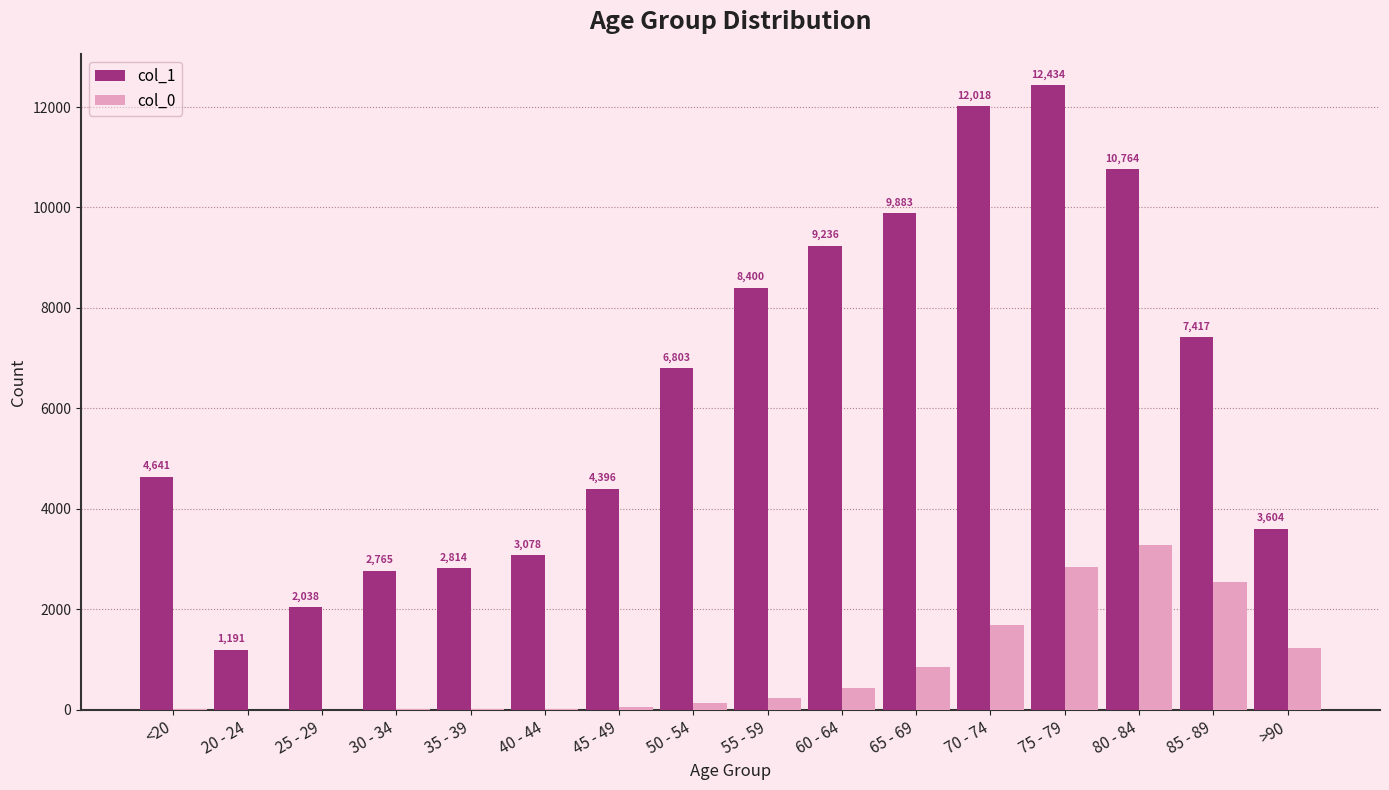

Reading left to right, what are all the values shown in this chart?

col_1: <20=4641	20 - 24=1191	25 - 29=2038	30 - 34=2765	35 - 39=2814	40 - 44=3078	45 - 49=4396	50 - 54=6803	55 - 59=8400	60 - 64=9236	65 - 69=9883	70 - 74=12018	75 - 79=12434	80 - 84=10764	85 - 89=7417	>90=3604
col_0: <20=18	20 - 24=4	25 - 29=3	30 - 34=17	35 - 39=18	40 - 44=24	45 - 49=47	50 - 54=126	55 - 59=227	60 - 64=426	65 - 69=850	70 - 74=1690	75 - 79=2848	80 - 84=3273	85 - 89=2548	>90=1224